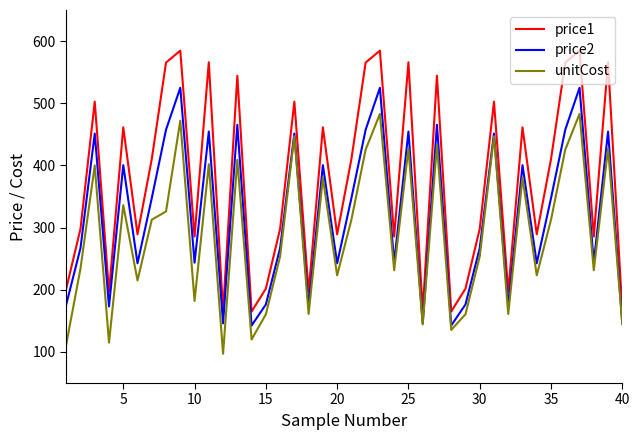

True or false: price1 and price2 cross at least once.

False